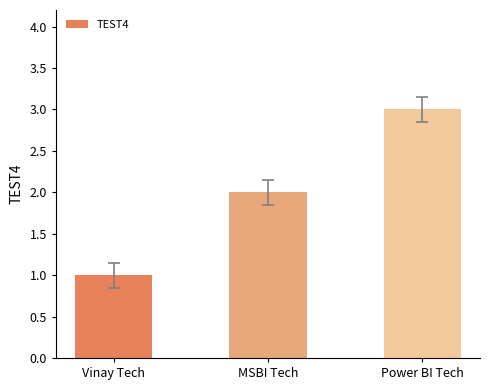

How many values are between 1 and 3?

3